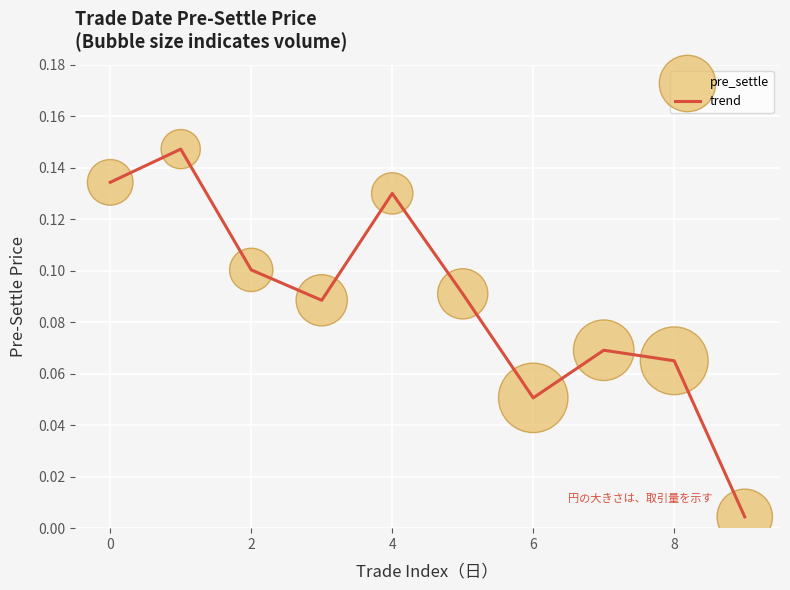

How many lines are shown in the chart?

1